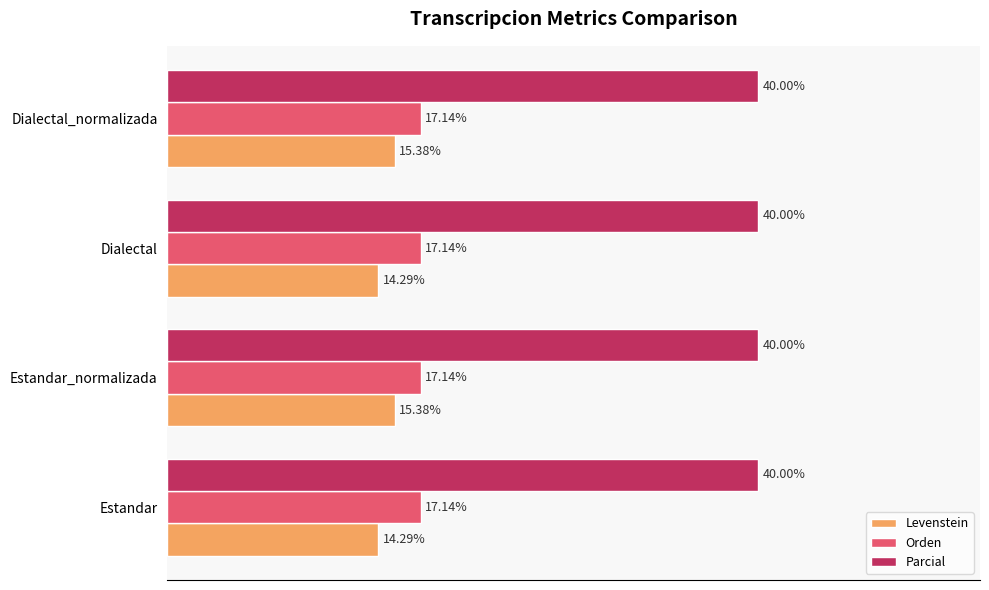

Which series has the largest total across all categories?

Parcial